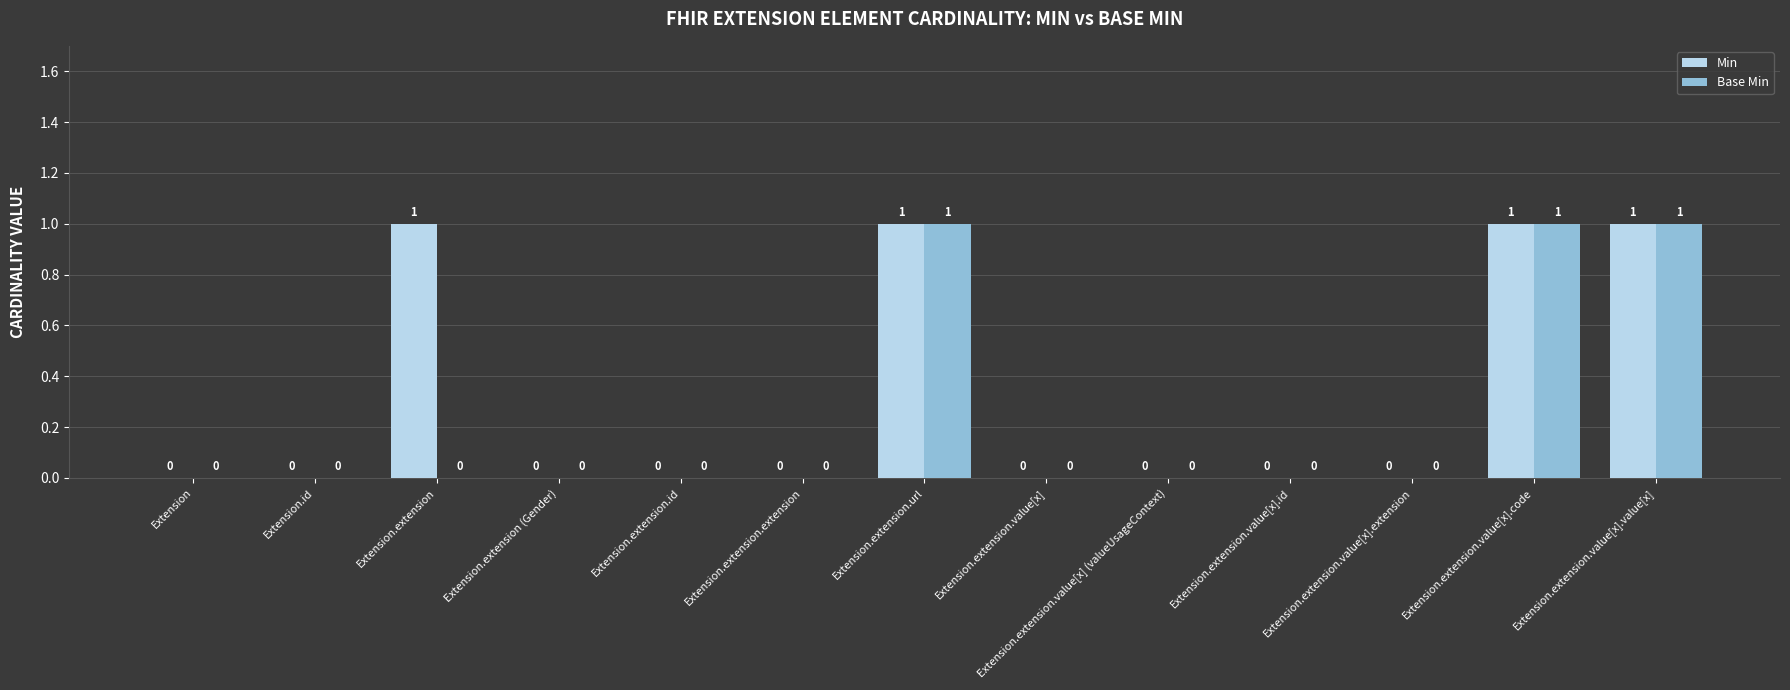

Reading left to right, transcribe all the data shown in this chart.

Min: 0	0	1	0	0	0	1	0	0	0	0	1	1
Base Min: 0	0	0	0	0	0	1	0	0	0	0	1	1